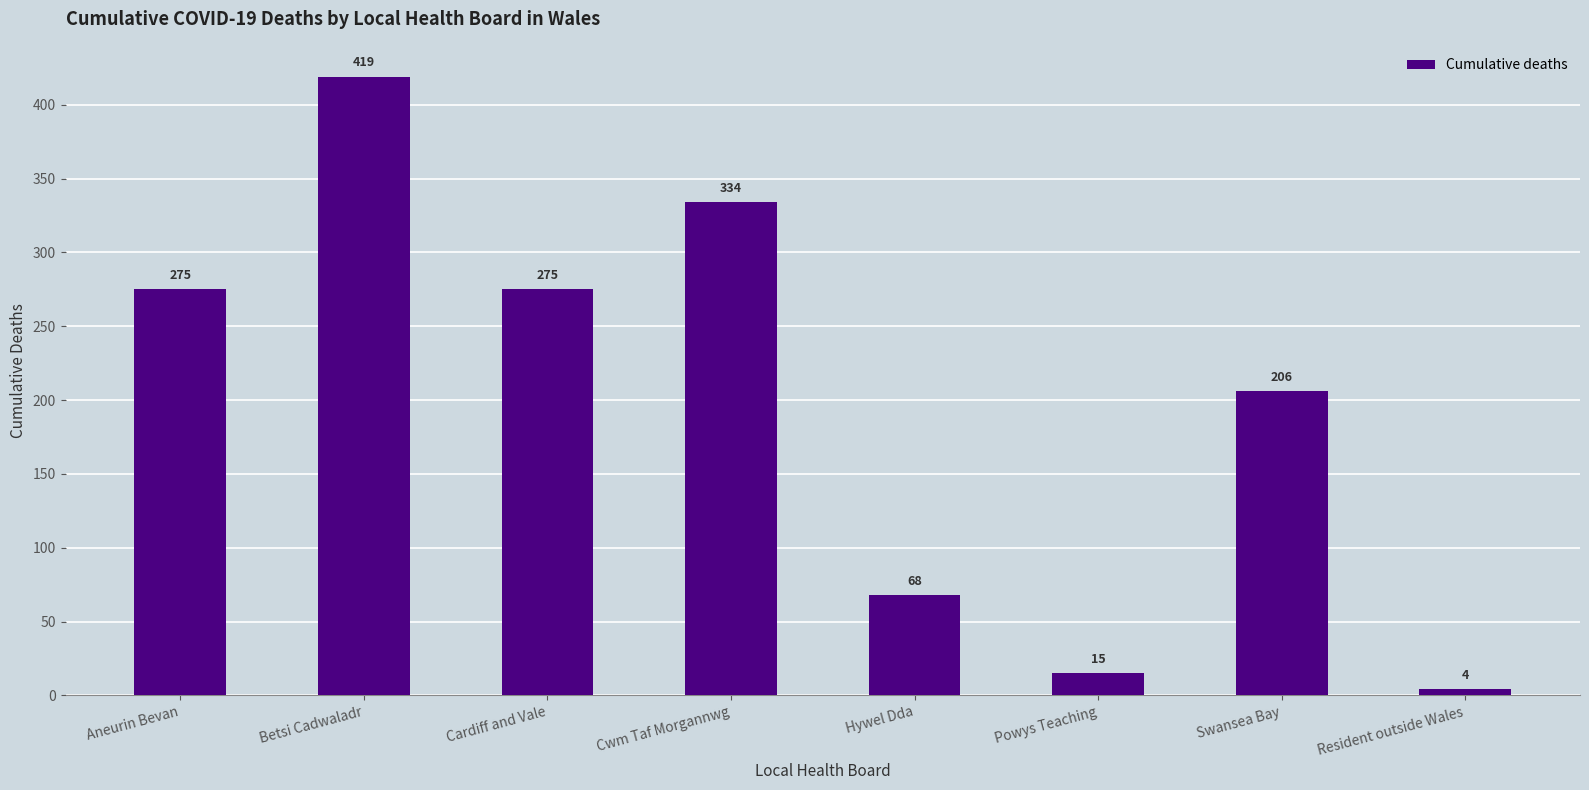

How many values are between 68 and 334?

5